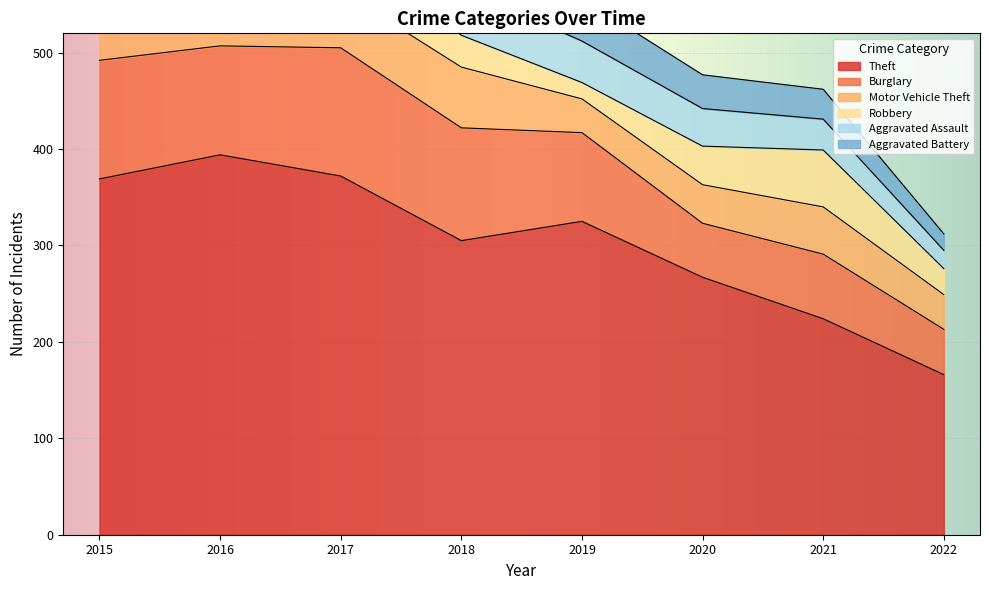

Which has a higher value, 2022 or 2016?

2016